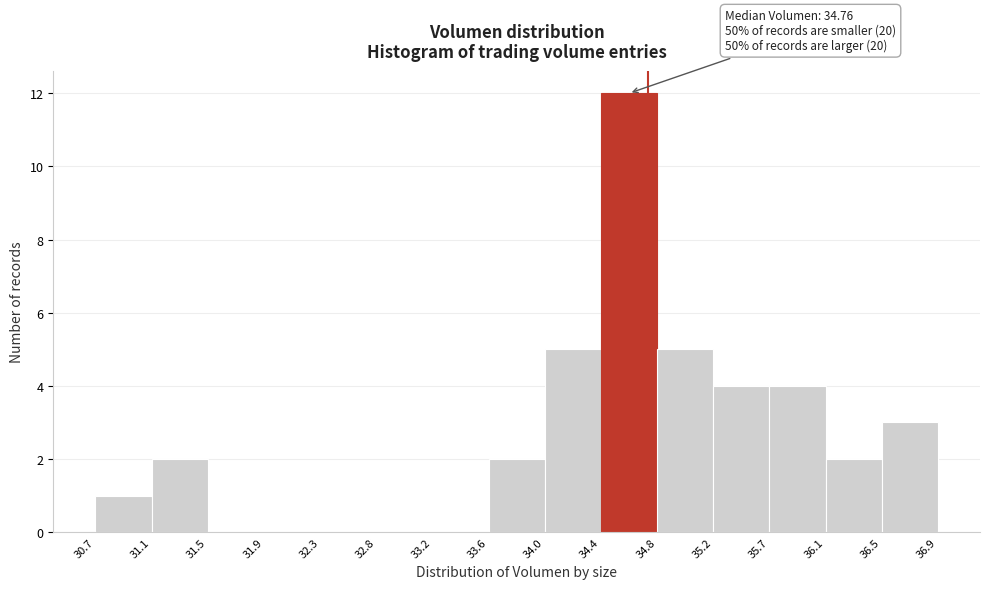

Which range on the x-axis has the tallest bar?

34.4 to 34.8